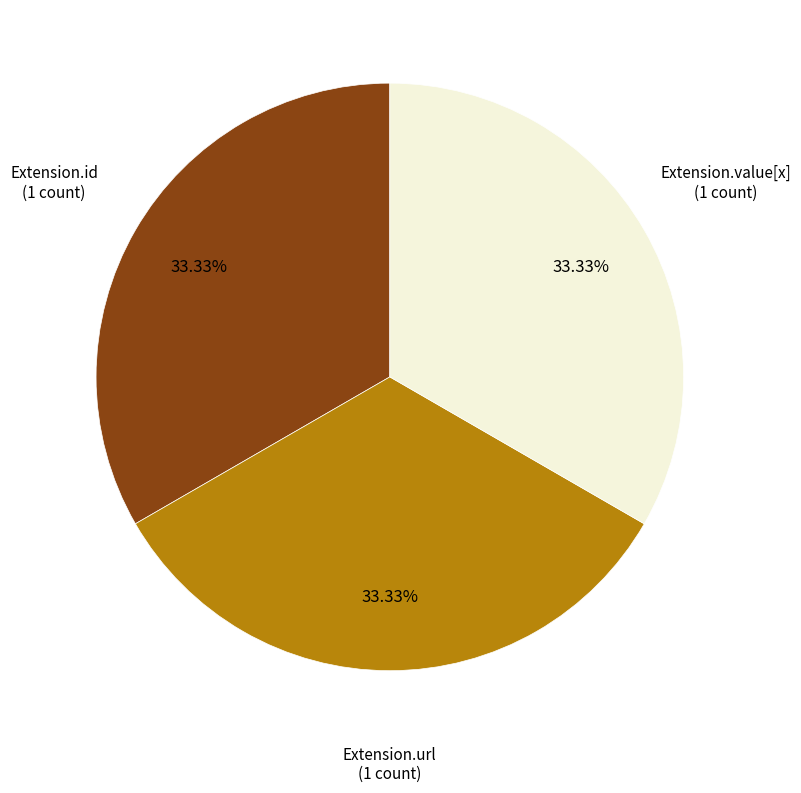

Is there any slice that represents more than half of the pie?

No